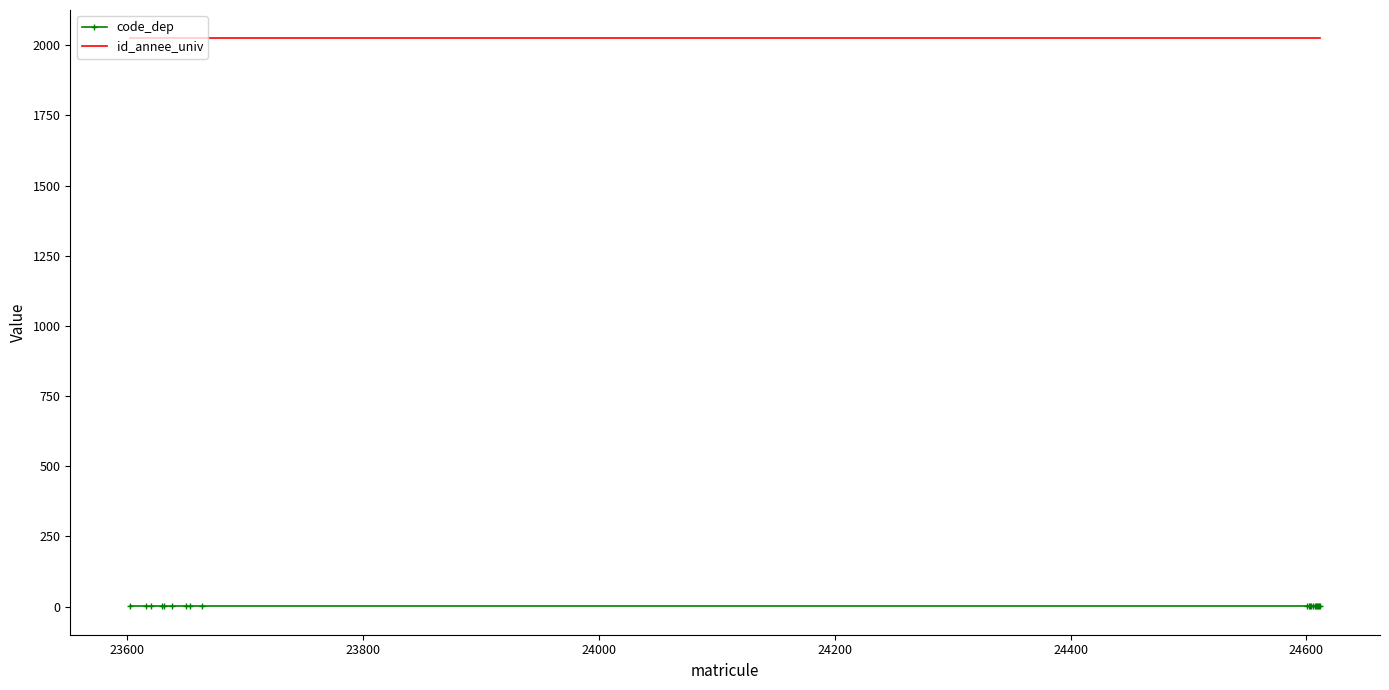

Which series has the largest total across all categories?

id_annee_univ